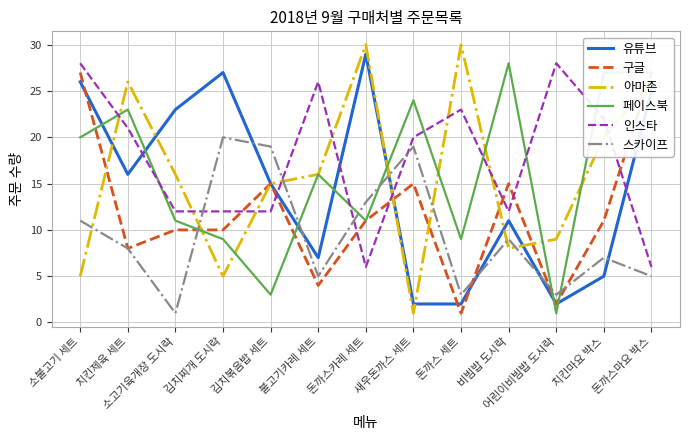

Is the value of 유튜브 at 김치볶음밥 세트 greater than the value of 페이스북 at 김치볶음밥 세트?

Yes